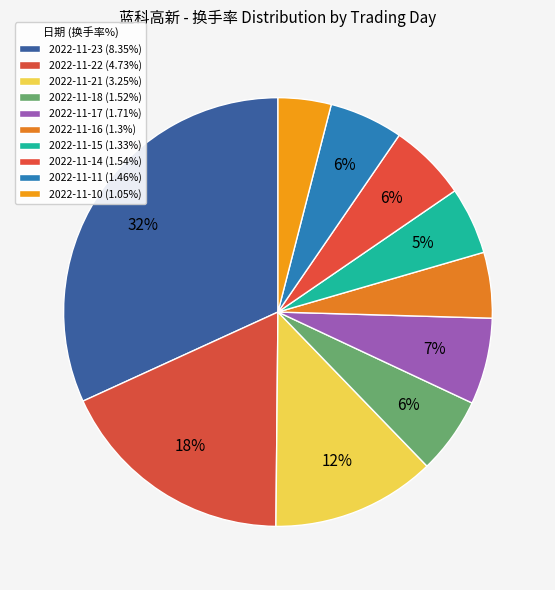

Count the number of slices in the pie.

10